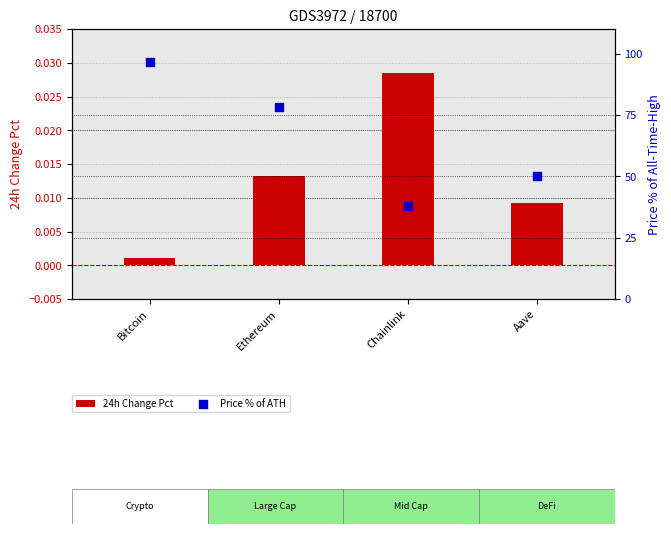

Which series contains the highest Y value?

Price % of ATH